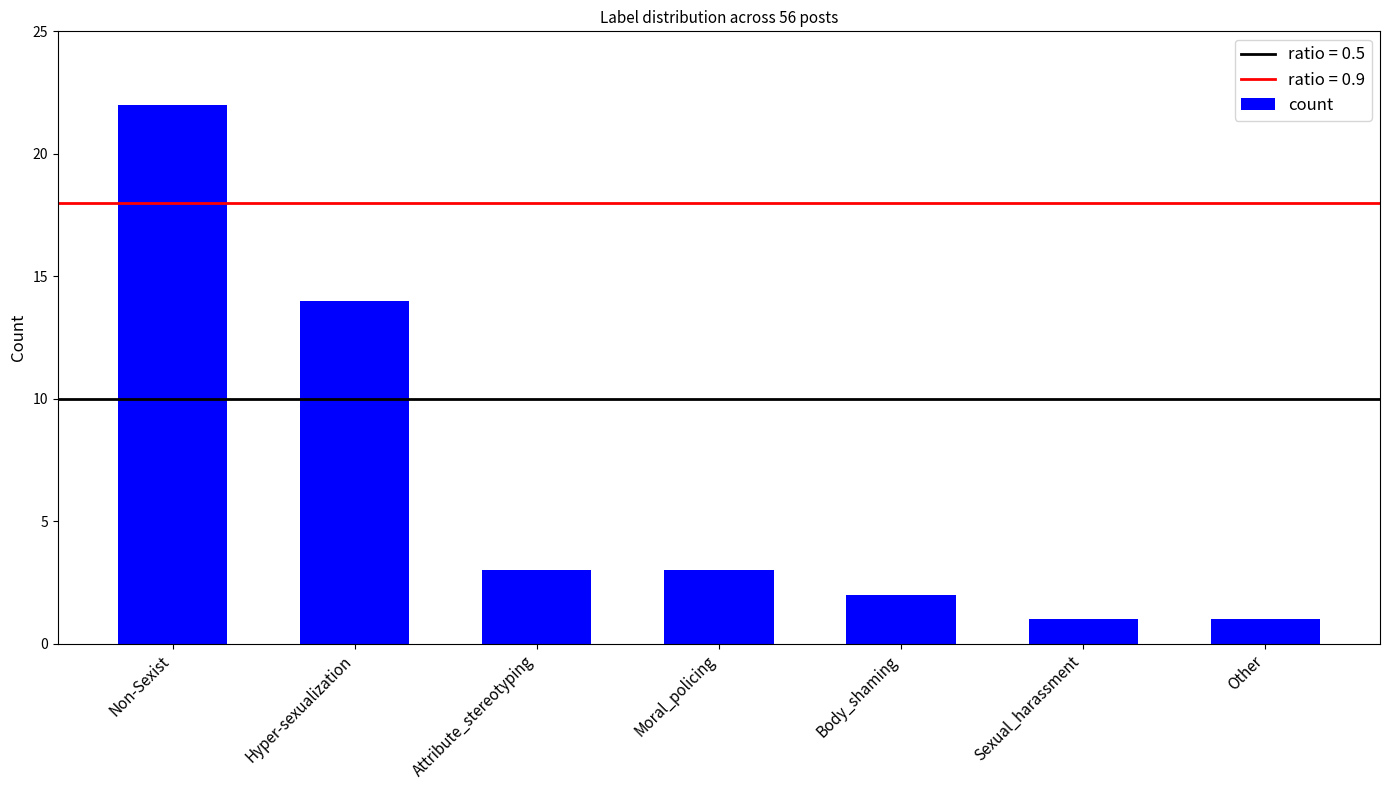

Does the chart contain any negative values?

No